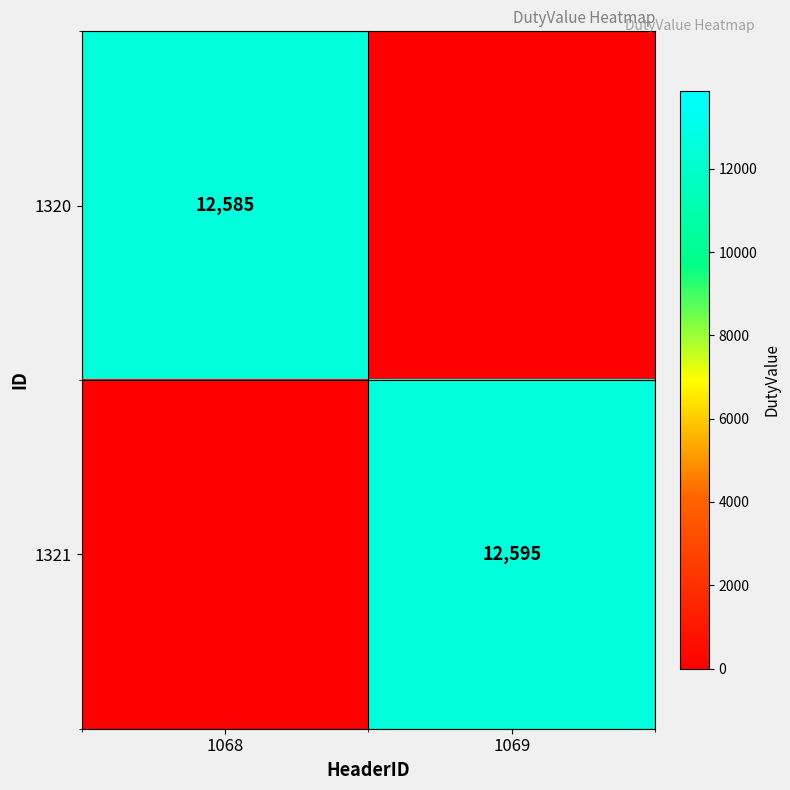

Is the value of 1321 at 1069 greater than the value of 1320 at 1068?

Yes